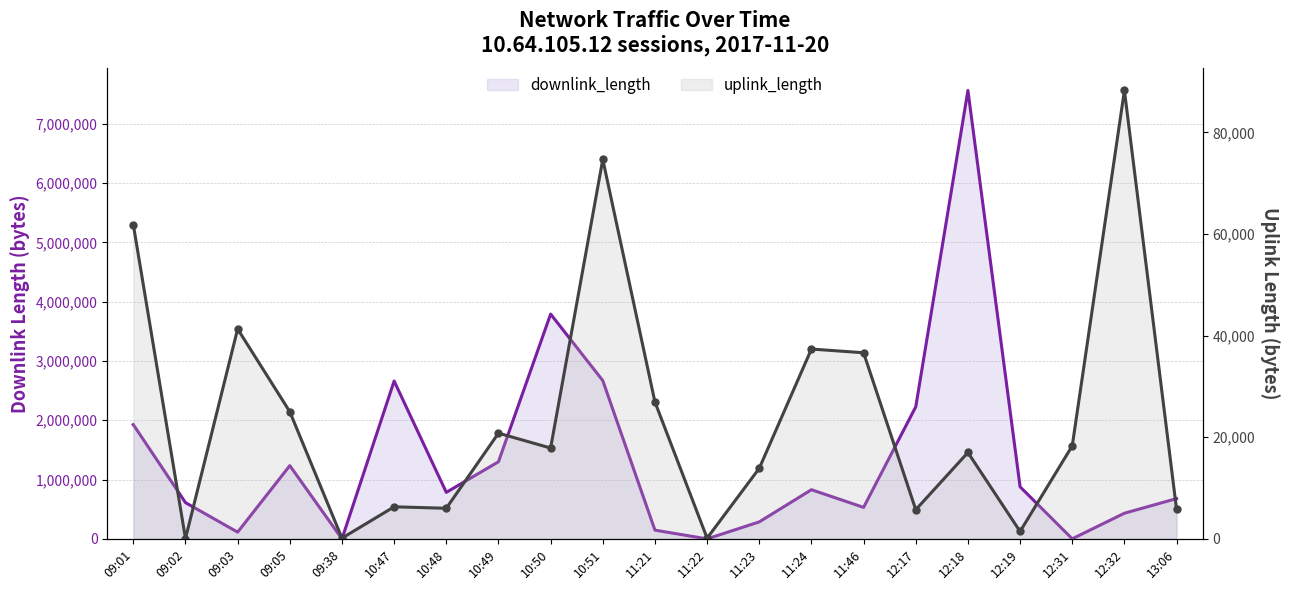

True or false: uplink_length and downlink_length intersect in this chart.

True